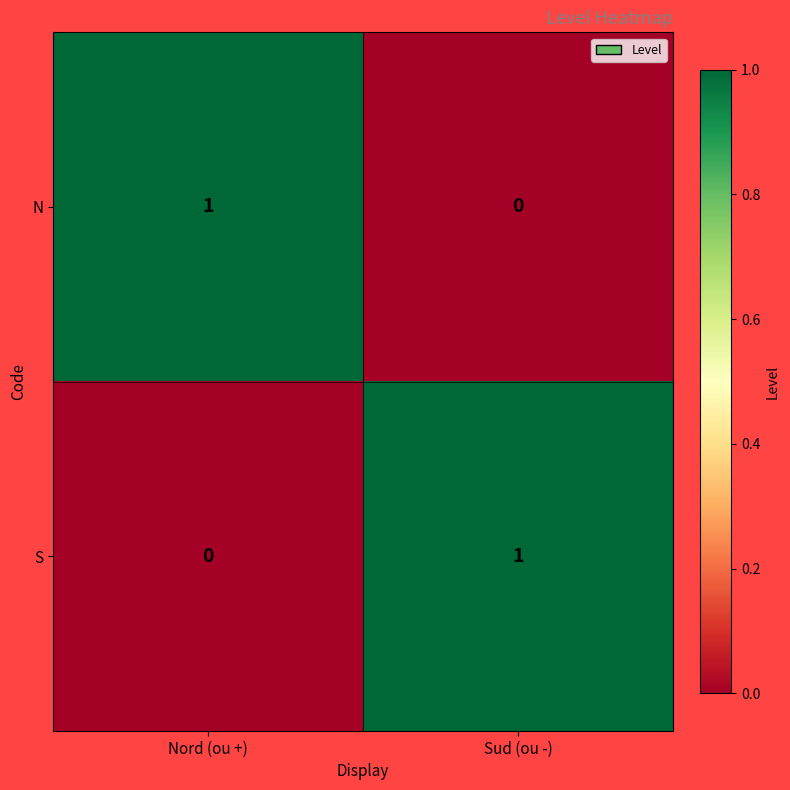

Reading left to right, extract all data points from this chart.

N: 1	0
S: 0	1